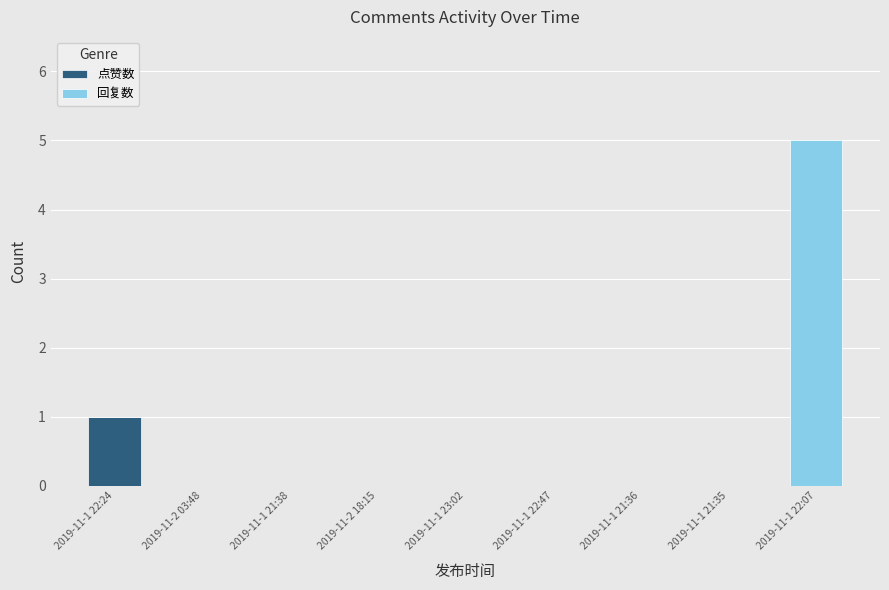

At which category is the sum across all series the highest?

2019-11-1 22:07